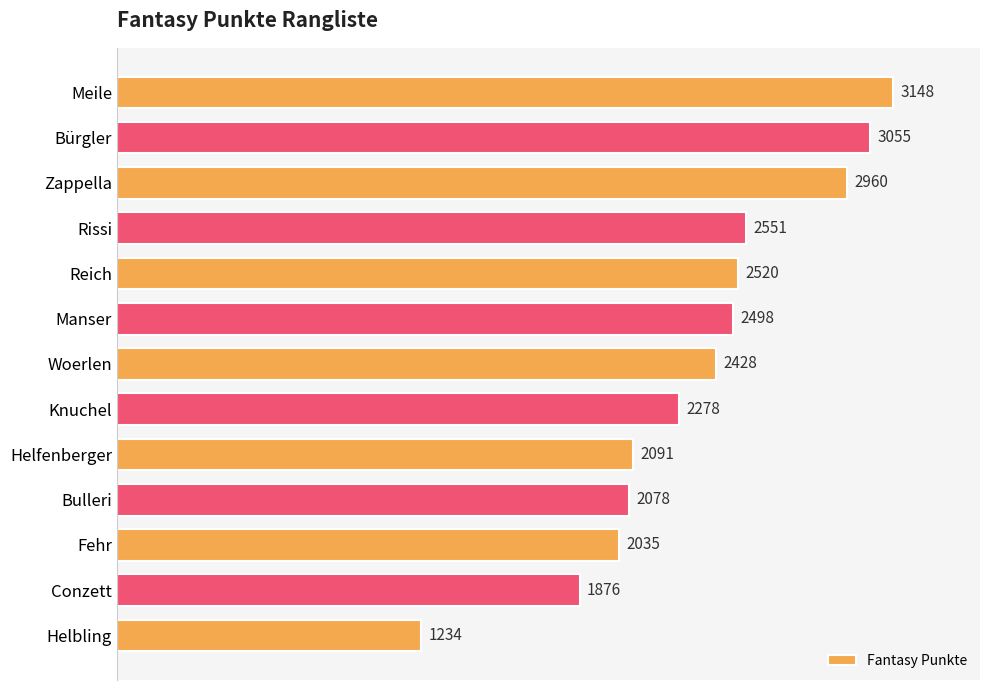

List the labels in order of value, smallest first.

Helbling, Conzett, Fehr, Bulleri, Helfenberger, Knuchel, Woerlen, Manser, Reich, Rissi, Zappella, Bürgler, Meile